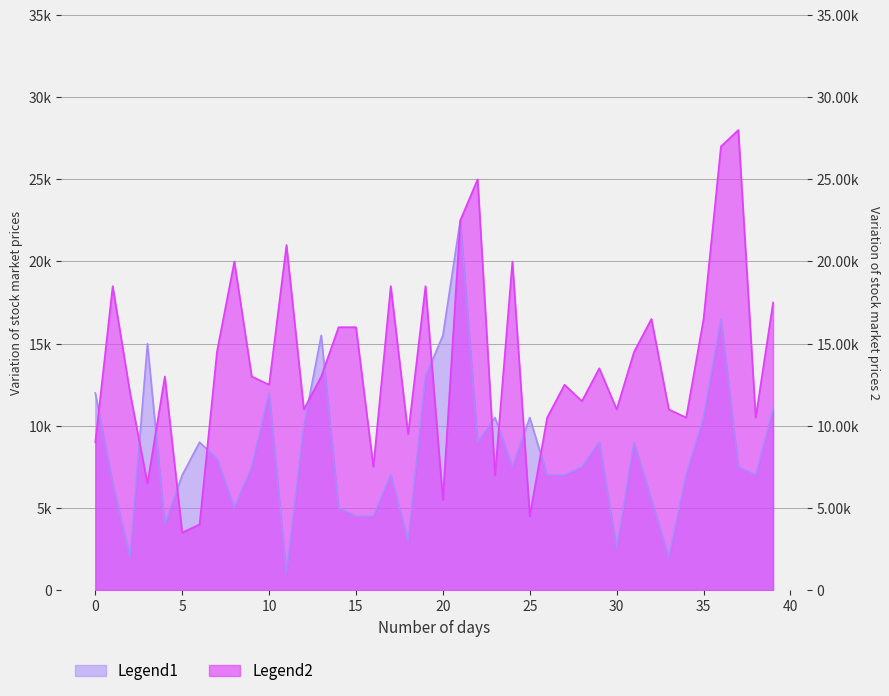

True or false: x1 and x2 intersect in this chart.

True